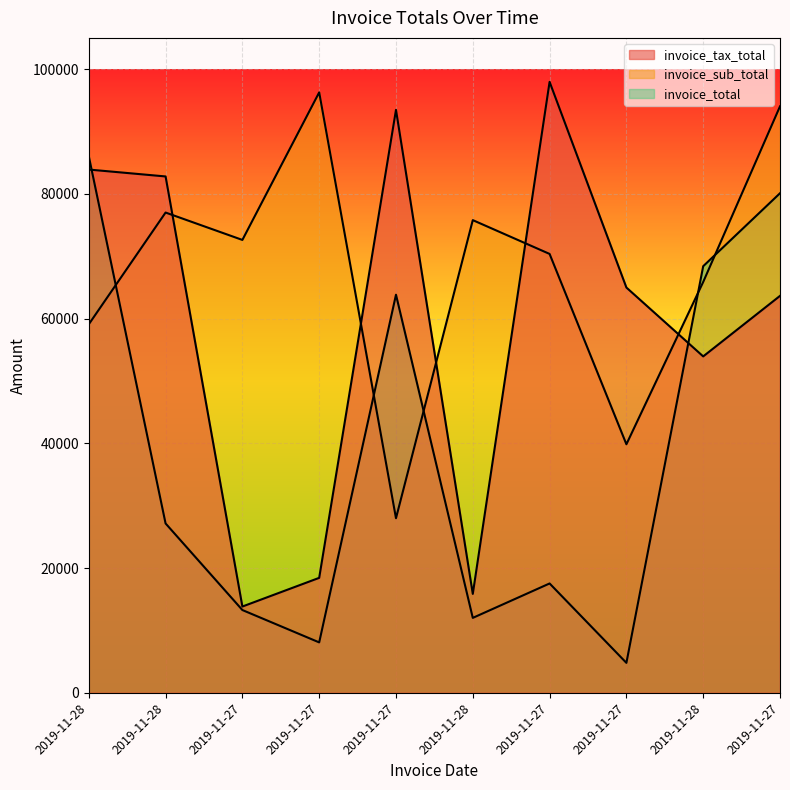

How many data points in invoice_sub_total are less than 72609?

5